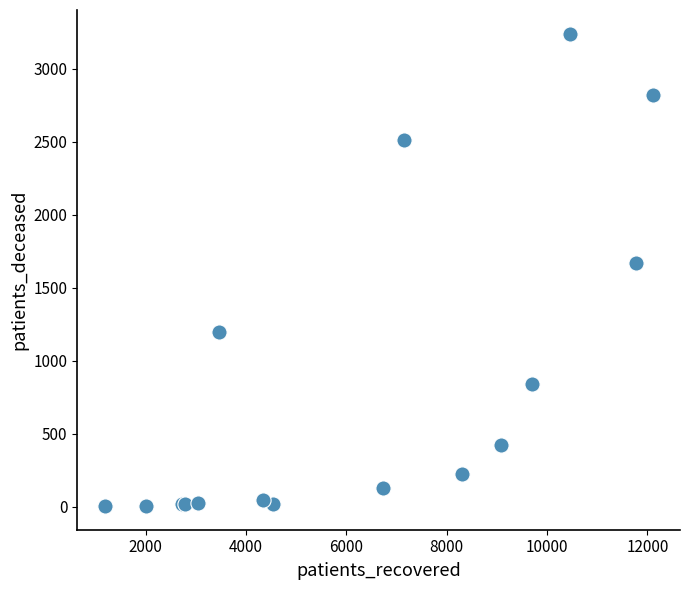

What Y value in the scatter plot is closest to 1621?

1671